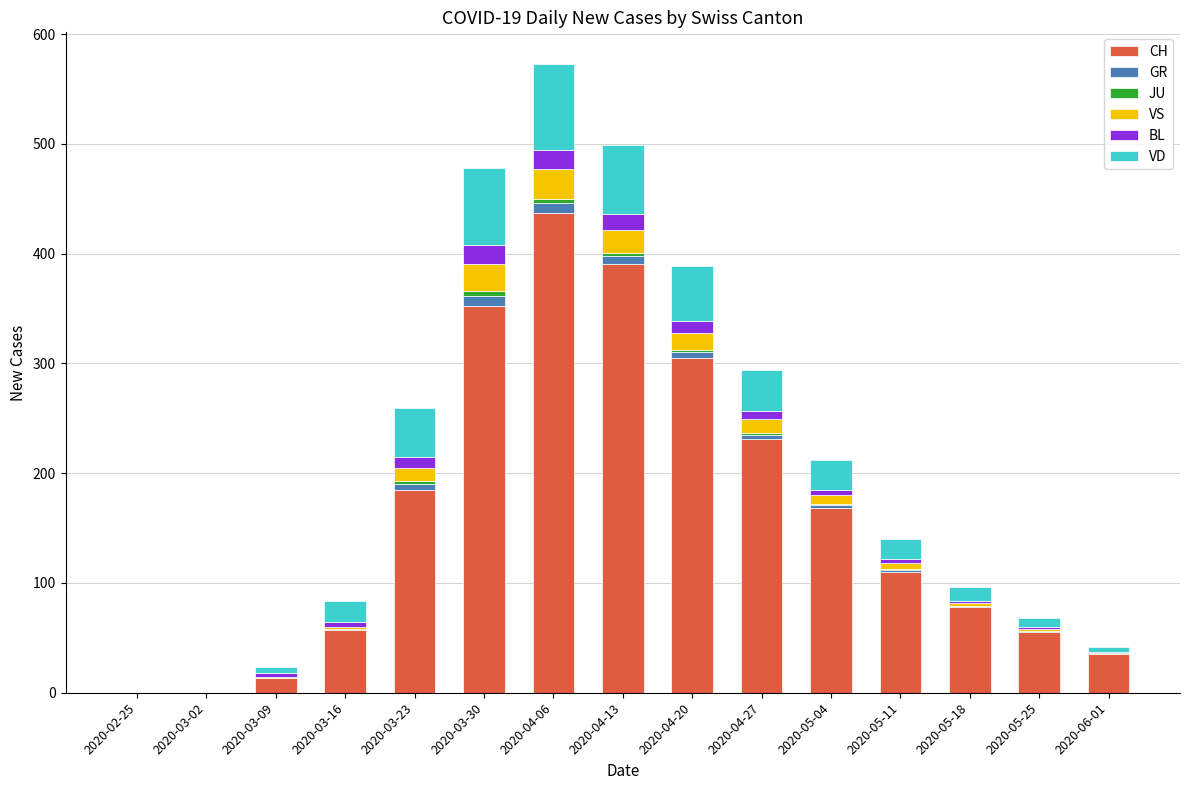

The CH series shows -139 at 2020-02-25. True or false?

False